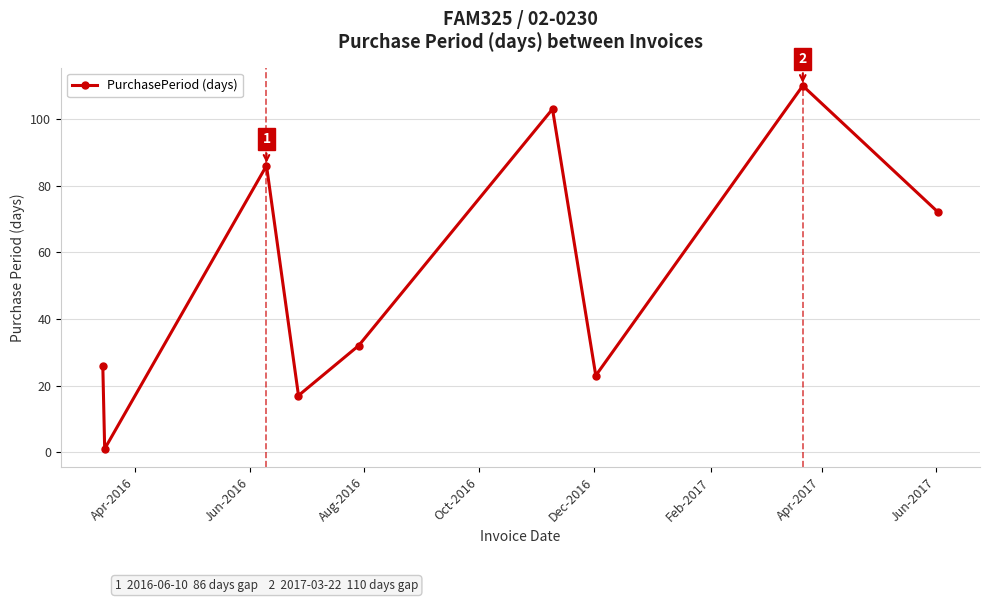

How many points are higher than both their immediate neighbors (excluding endpoints)?

3